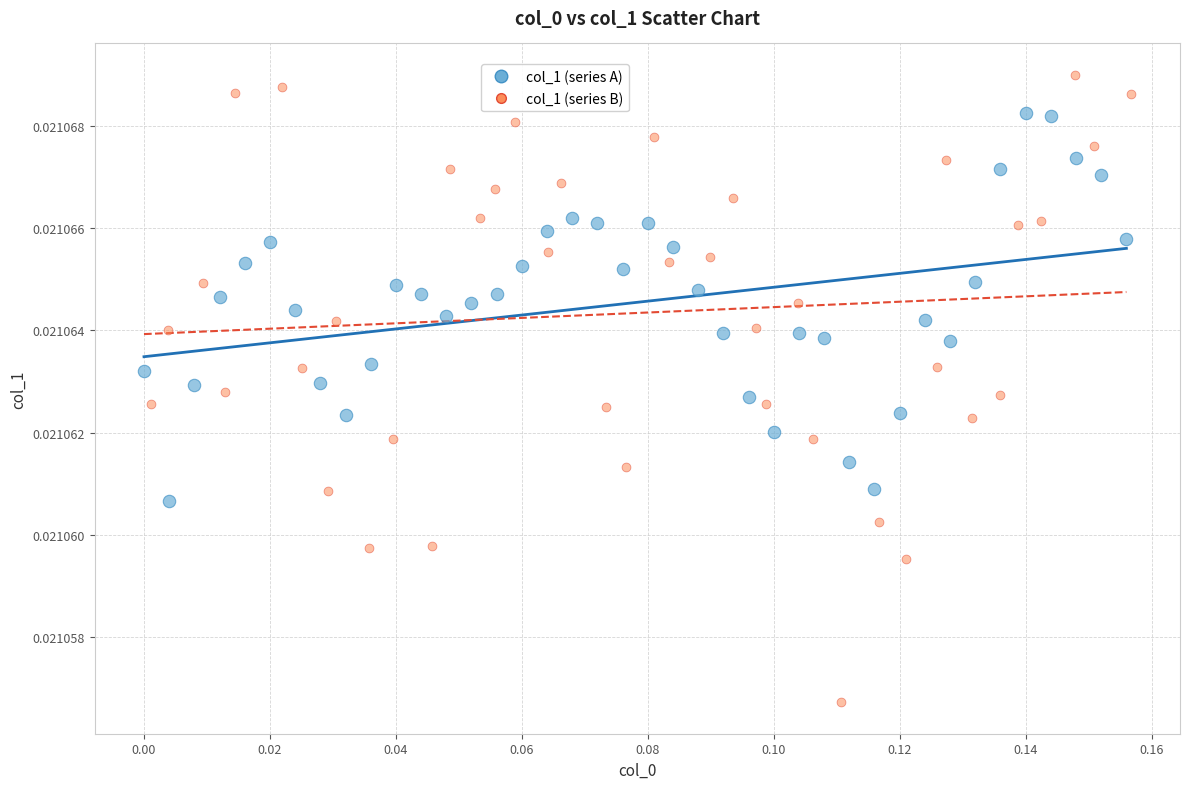

Which series contains the highest Y value?

col_1 (series B)